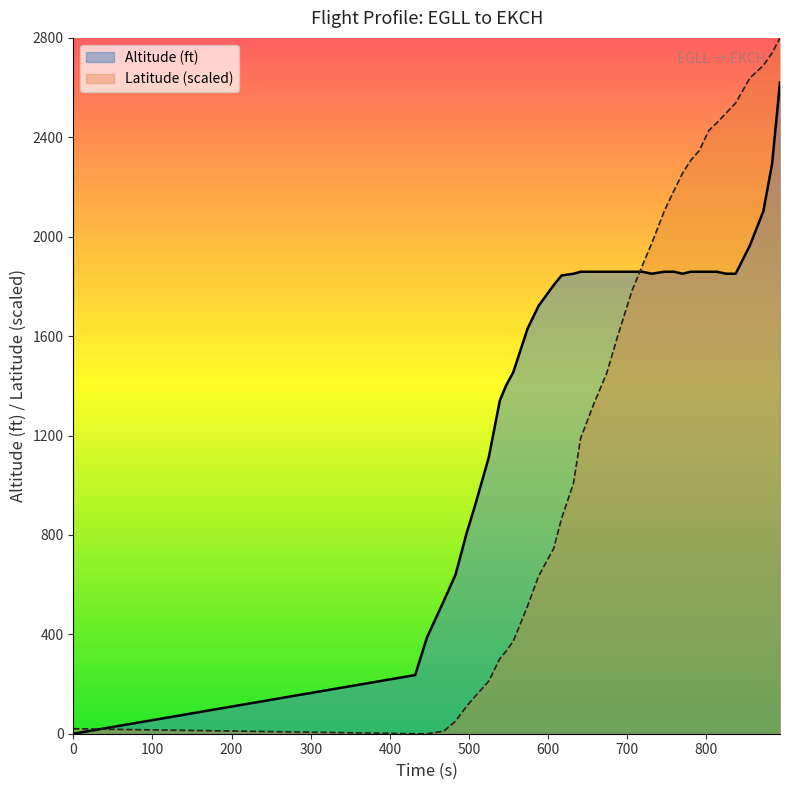

What is the maximum value for Latitude (scaled)?

2800.0